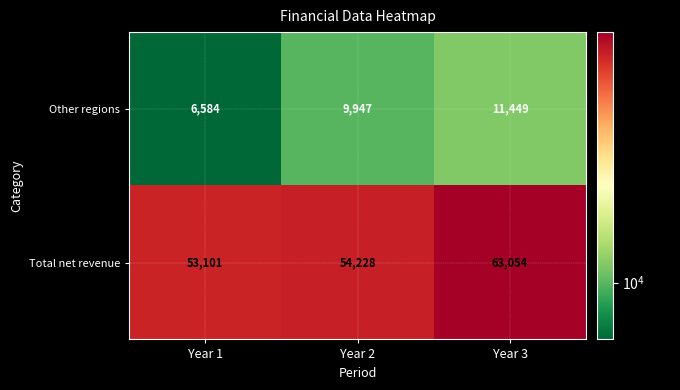

What is the average value of the Other regions series?

9327